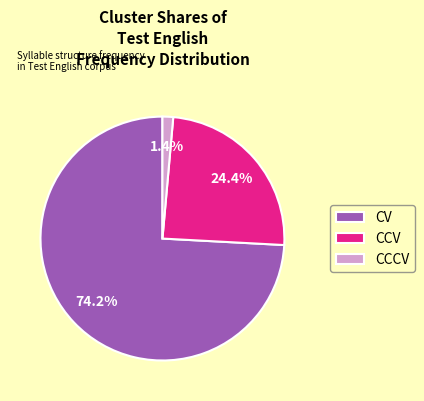

The CV slice represents 74% of the pie. True or false?

True